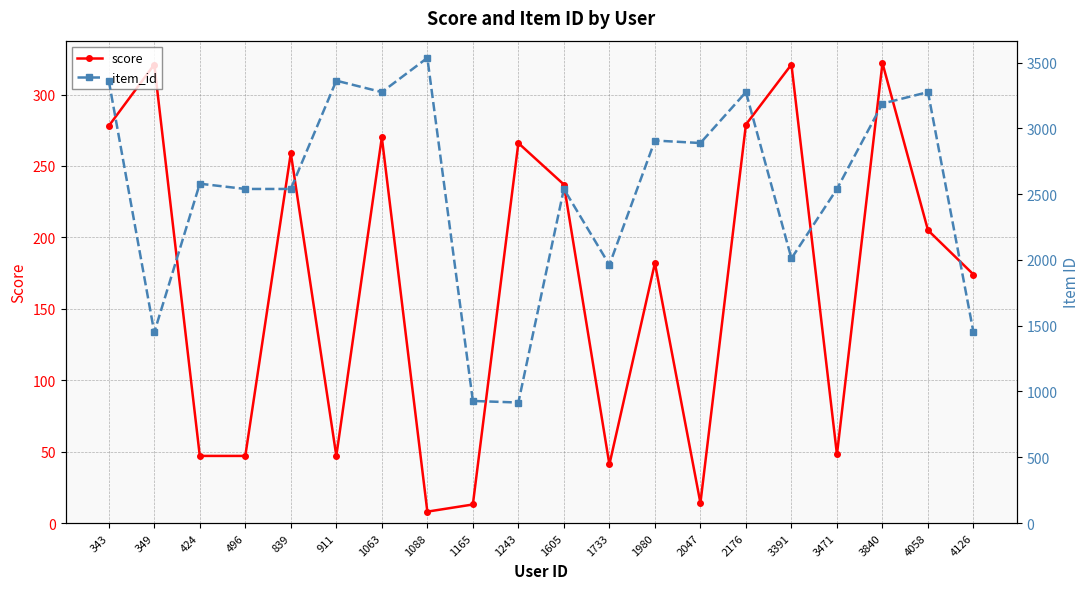

Reading left to right, transcribe all the data shown in this chart.

score: 343=278	349=321	424=47	496=47	839=259	911=47	1063=270	1088=8	1165=13	1243=266	1605=237	1733=41	1980=182	2047=14	2176=279	3391=321	3471=48	3840=322	4058=205	4126=174
item_id: 343=3362	349=1449	424=2579	496=2539	839=2539	911=3362	1063=3275	1088=3535	1165=928	1243=916	1605=2539	1733=1962	1980=2907	2047=2888	2176=3275	3391=2011	3471=2539	3840=3188	4058=3275	4126=1449